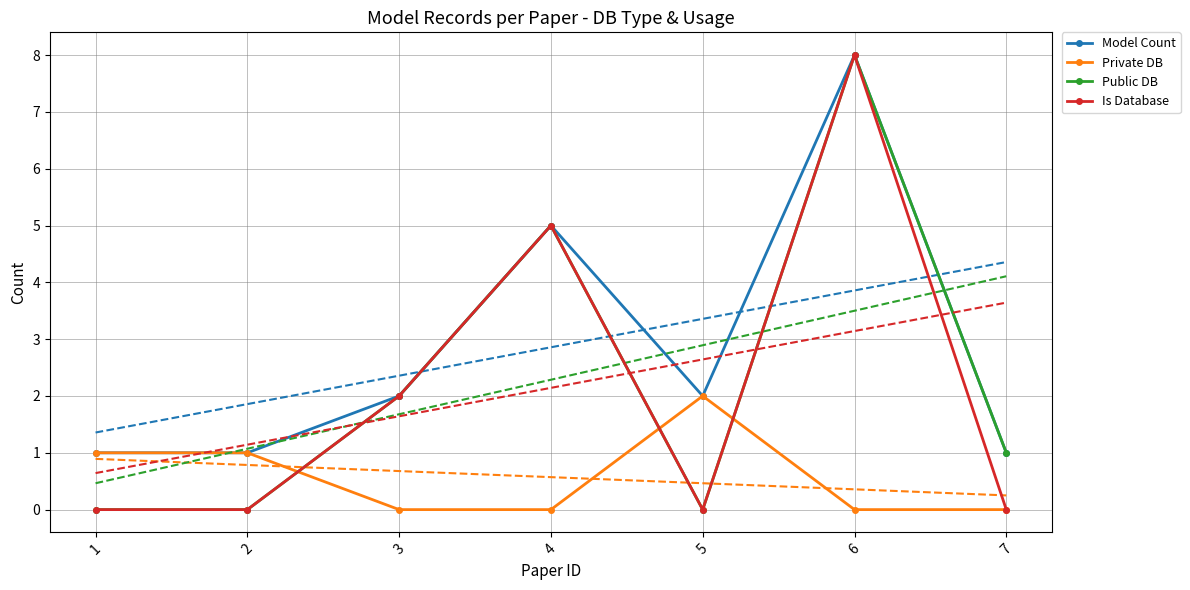

What is the sum of all Public DB values?

16